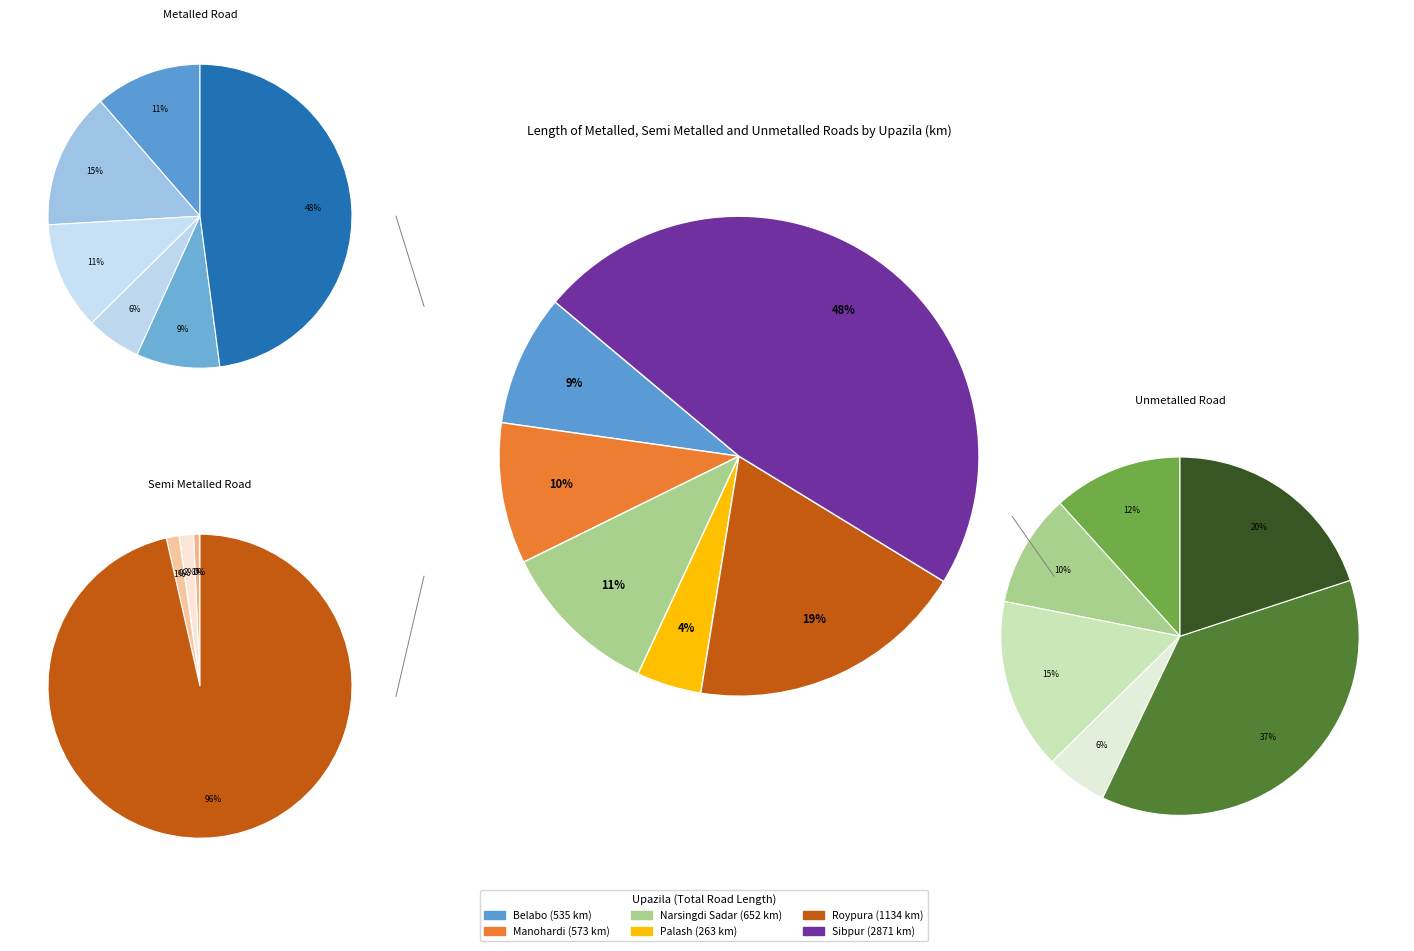

The Roypura slice represents 11% of the pie. True or false?

False